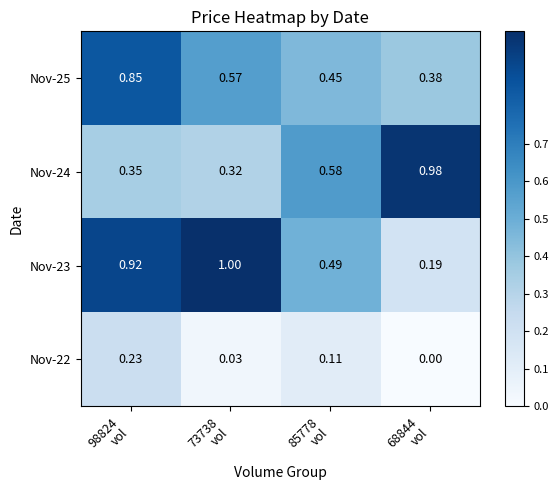

How many data points does each series have?

4